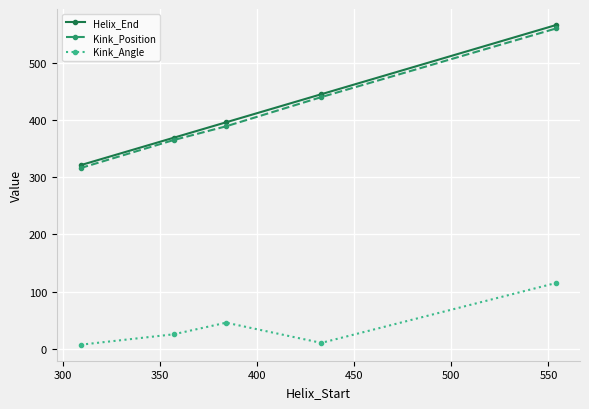

How many categories are shown in the chart?

5